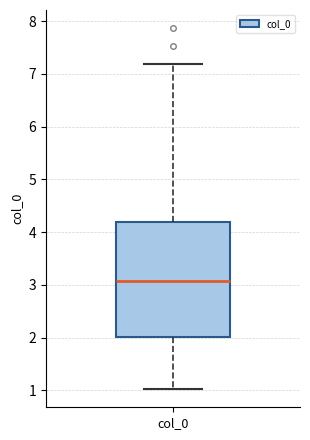

Transcribe this box plot: give where the median line is, the range the box spans, and where the two whiskers end, as read against the y-axis. The values are not printed on the chart, so give them approximately, as read against the axis.

median 3.1, box 2.0 to 4.2, whiskers 1.0 to 7.2